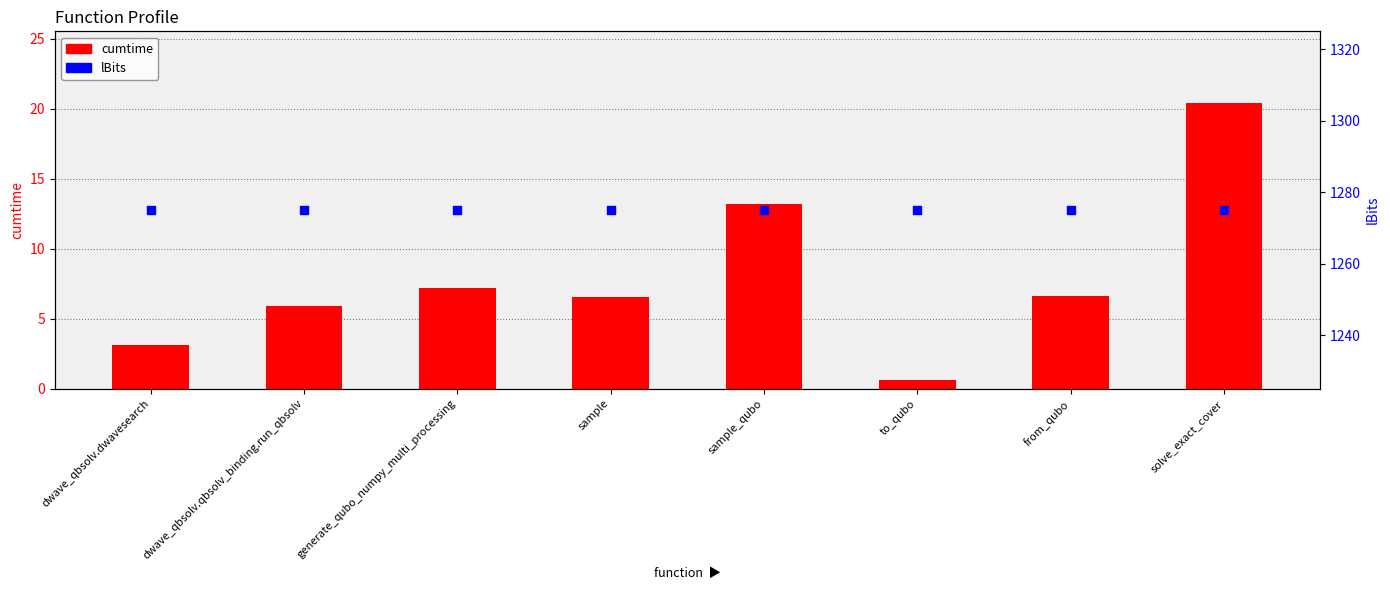

Which series contains the highest Y value?

lBits